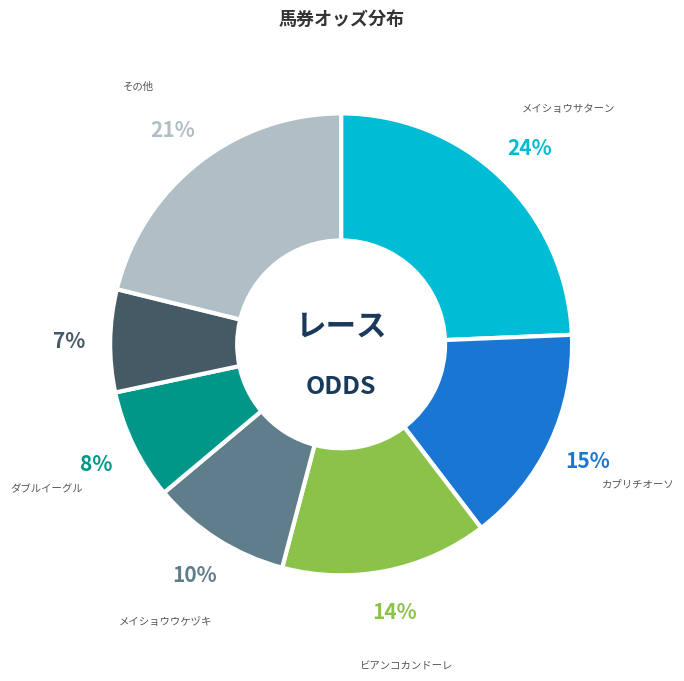

Is there a majority slice in this chart?

No